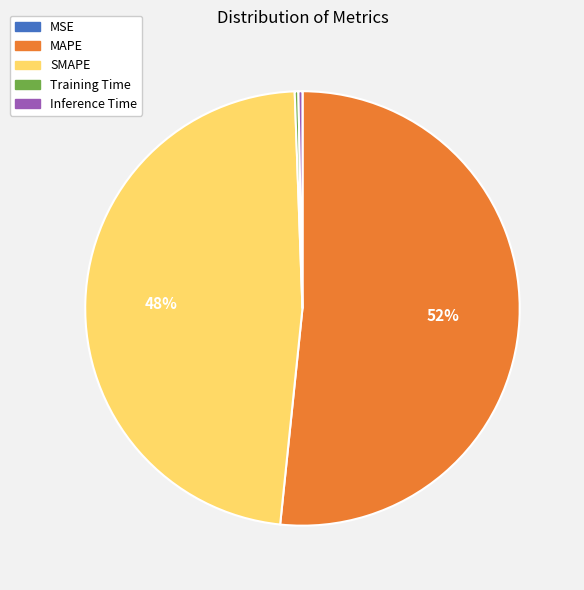

Does Inference Time represent more than half of the total?

No